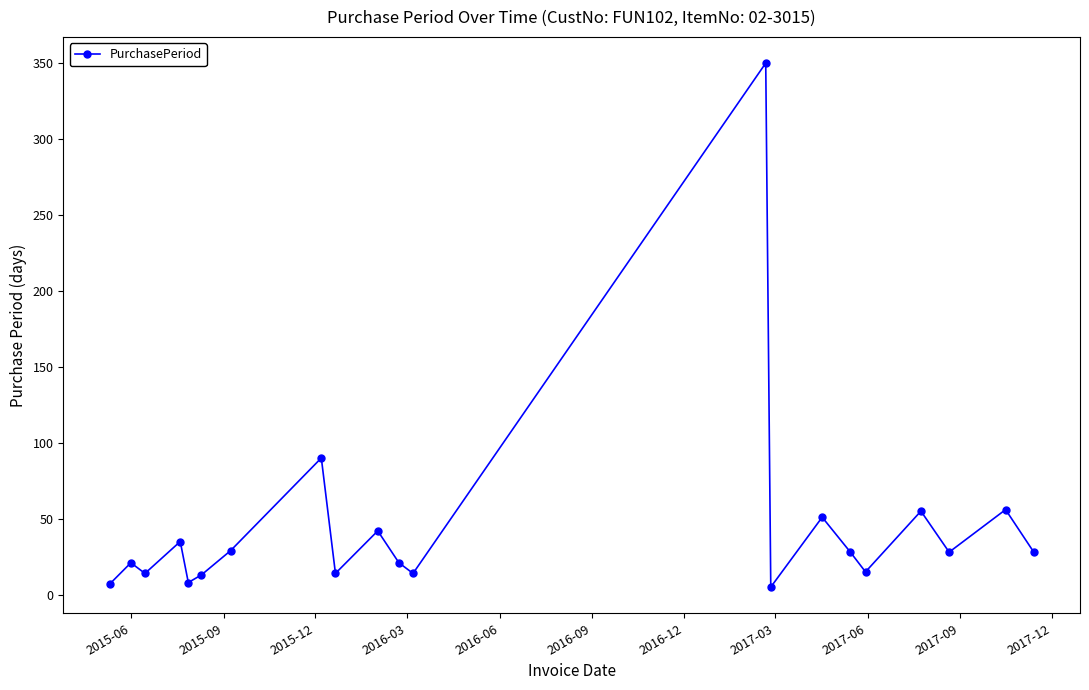

What is the difference between the maximum and minimum values?

345